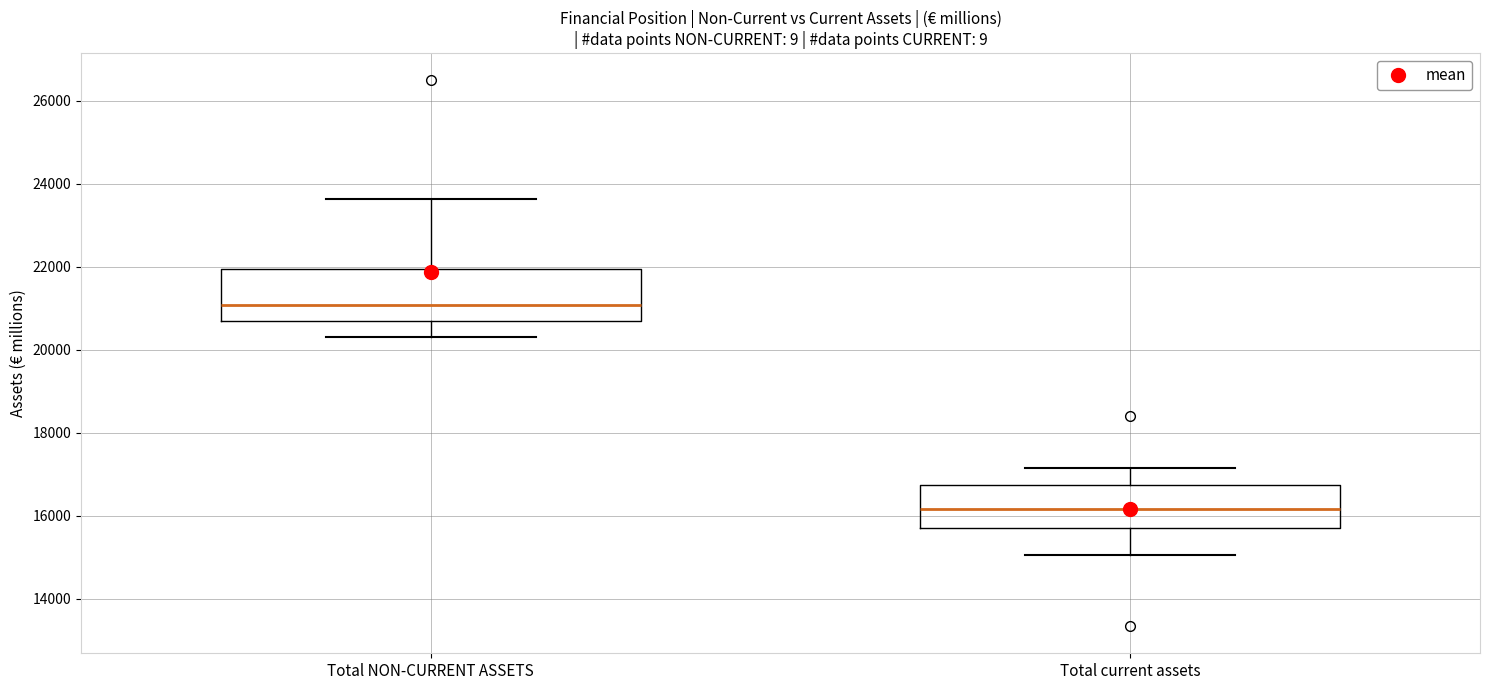

Comparing the boxes themselves (not the whiskers), which one is the tallest?

Total NON-CURRENT ASSETS